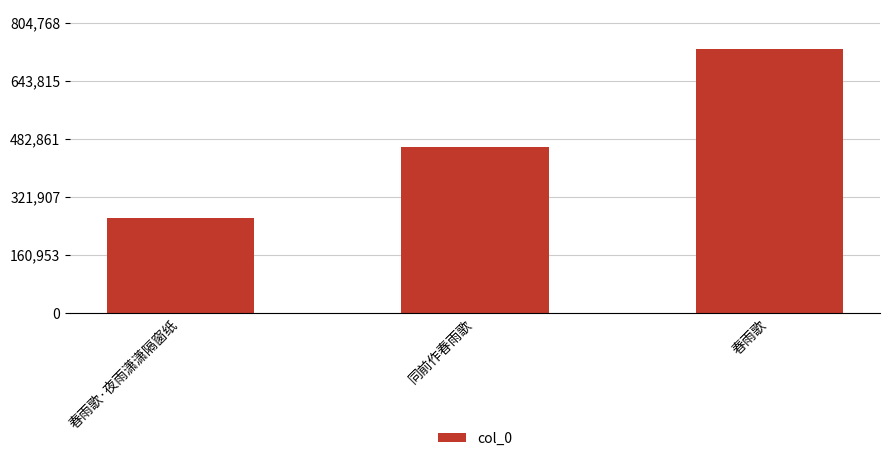

Rank the categories by value from lowest to highest.

春雨歌·夜雨潇潇隔窗纸, 同前作春雨歌, 春雨歌